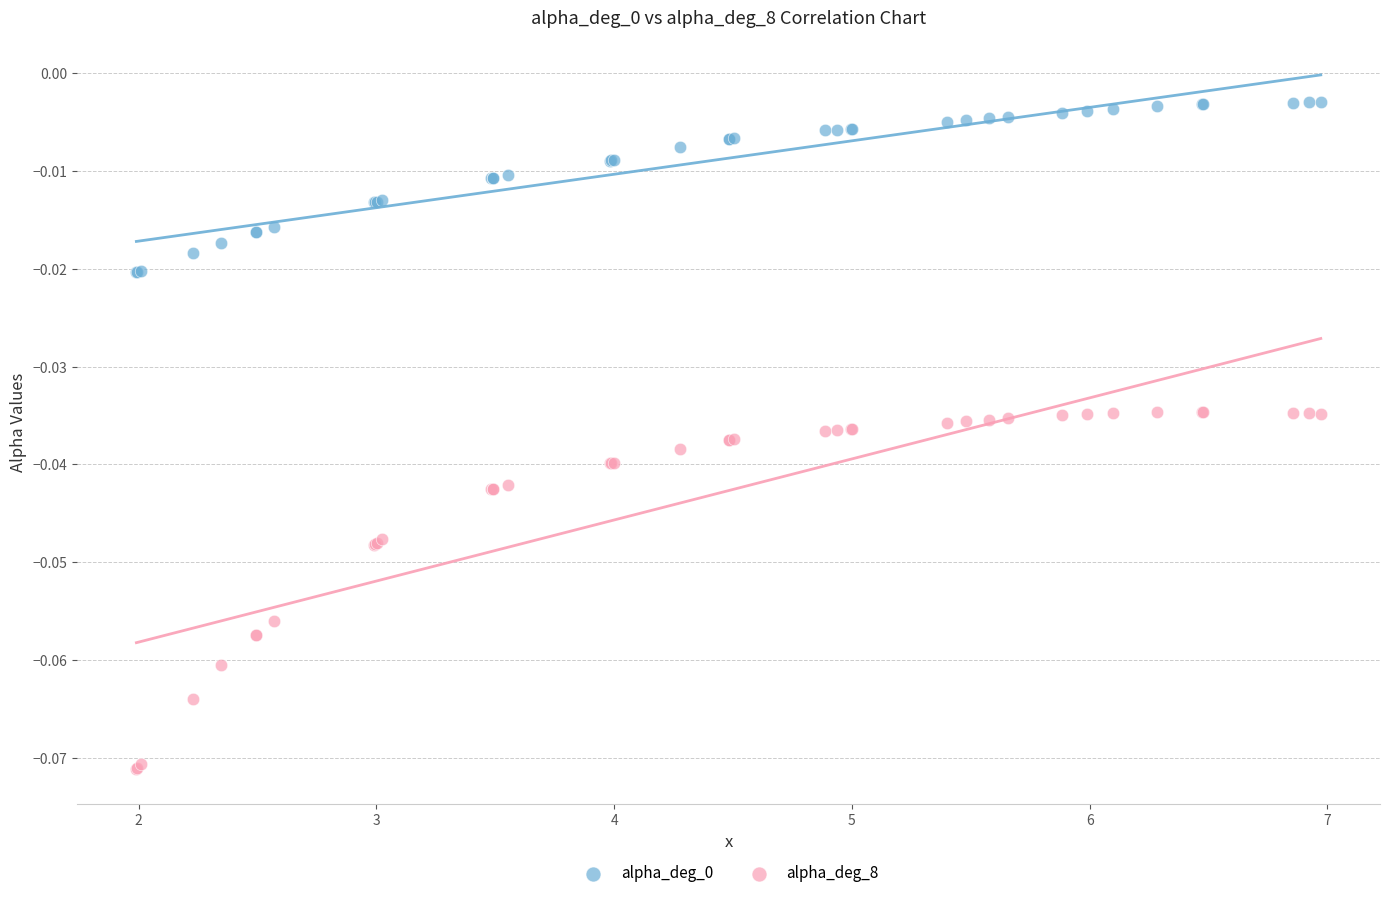

Which series has the widest spread of Y values?

alpha_deg_8